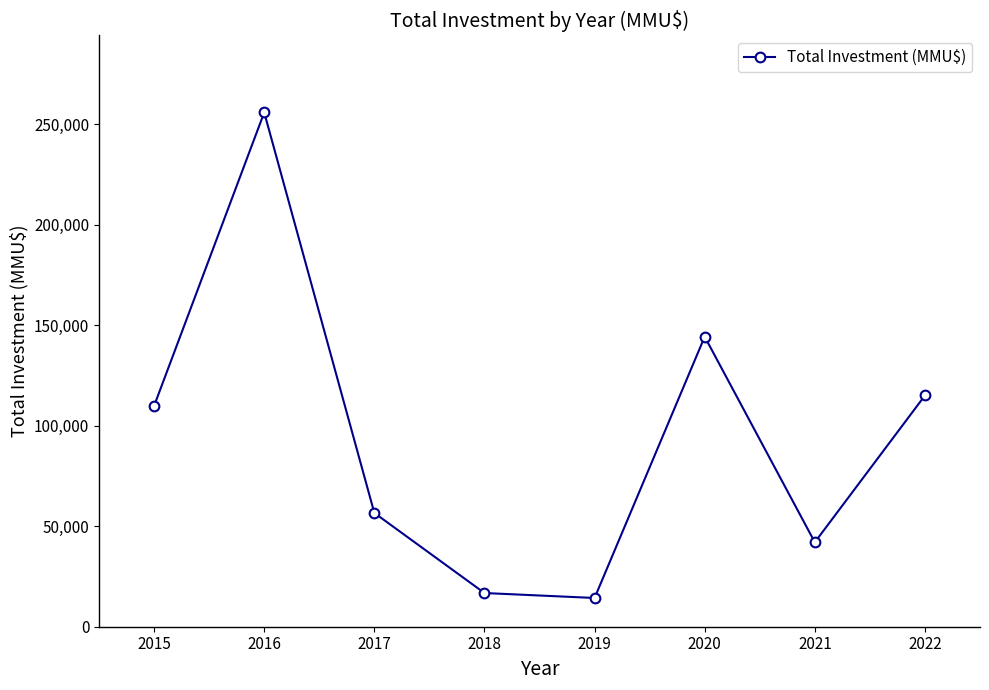

Rank the categories by value from highest to lowest.

2016, 2020, 2022, 2015, 2017, 2021, 2018, 2019